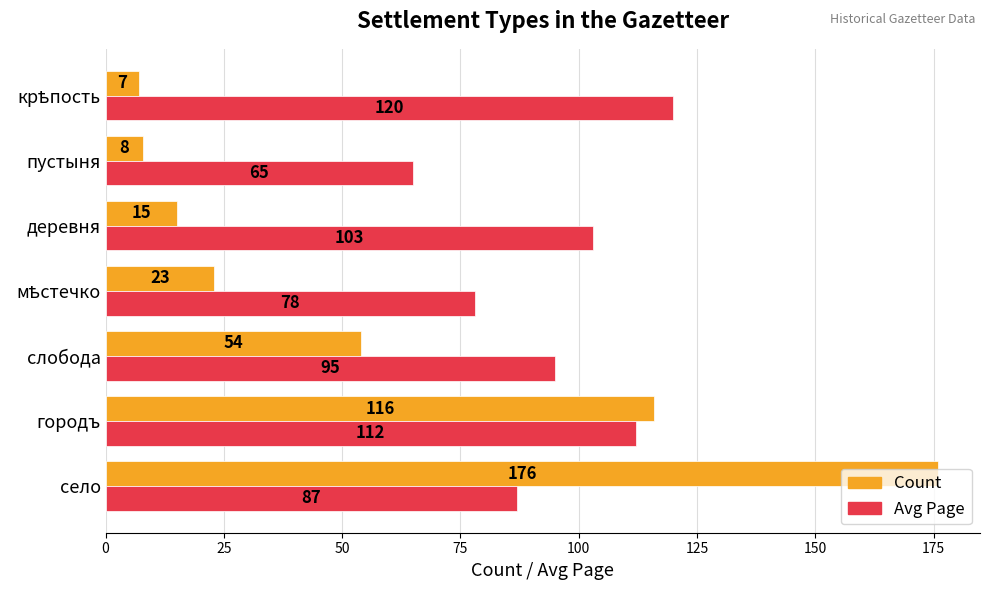

What is the total value across all series at деревня?

118